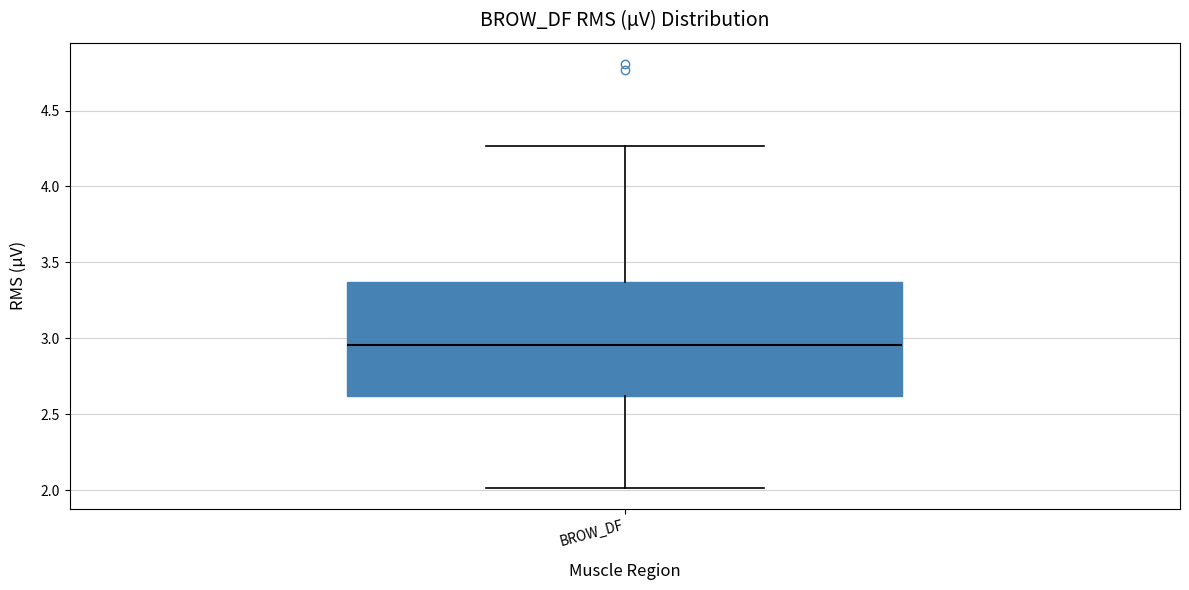

Read this box plot against the y-axis: the position of the median line, the range covered by the box, and the ends of both whiskers. The values are not printed on the chart, so give them approximately, as read against the axis.

median 2.95, box 2.60 to 3.35, whiskers 2.00 to 4.25